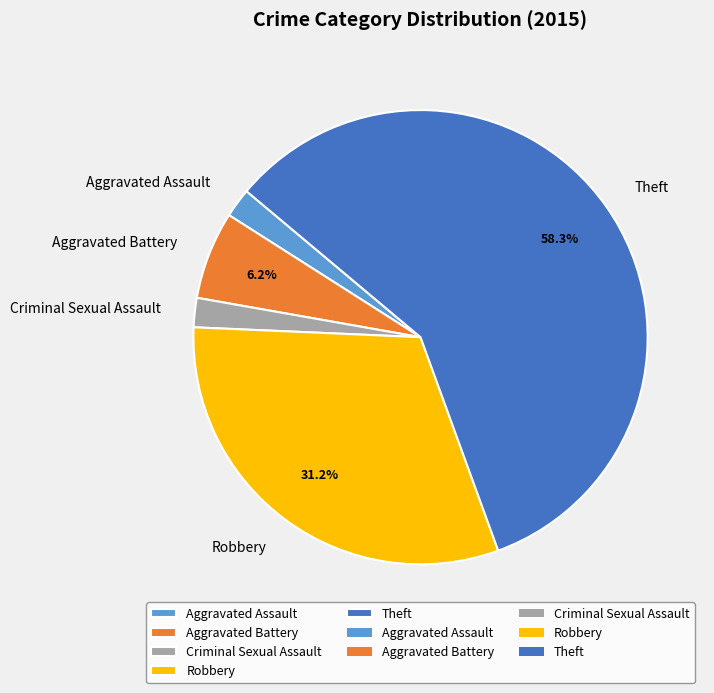

What percentage is the Aggravated Assault slice, to the nearest percent?

2%